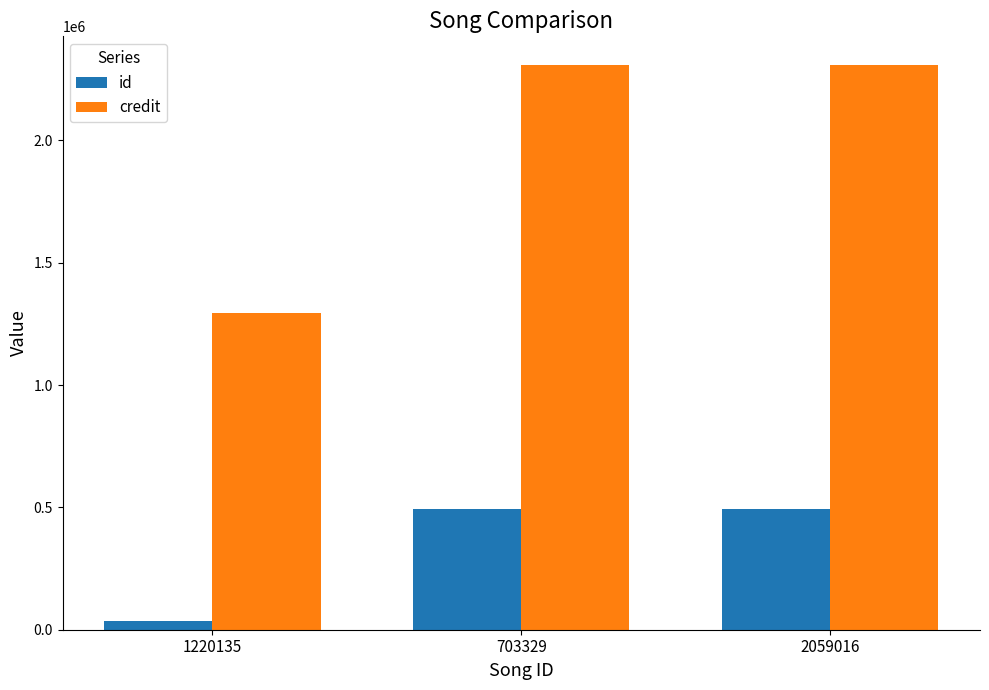

What is the difference between the maximum and minimum values in the id series?

457708